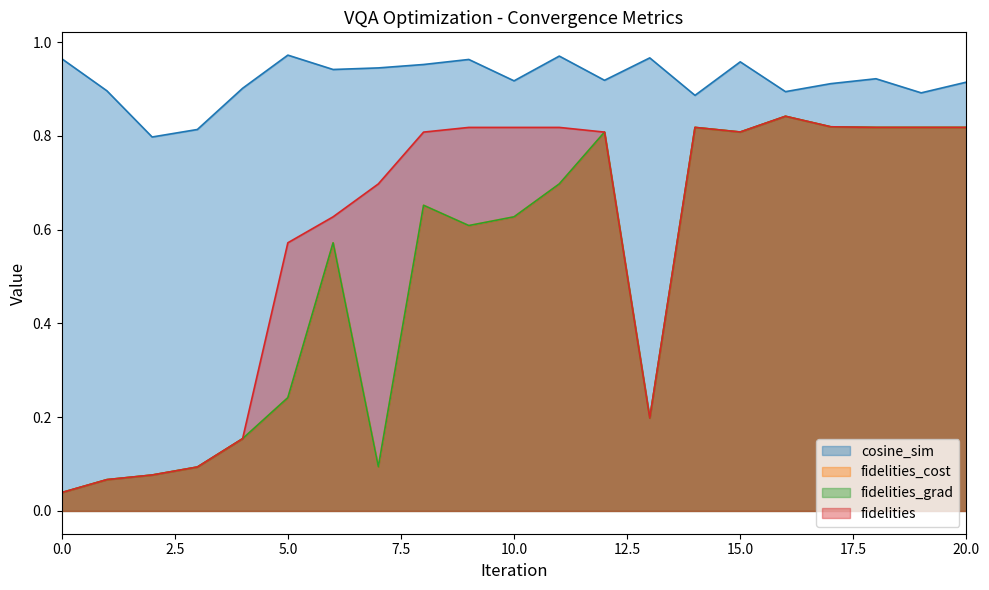

Rank the series at 12 from highest to lowest value.

cosine_sim, fidelities_cost, fidelities_grad, fidelities